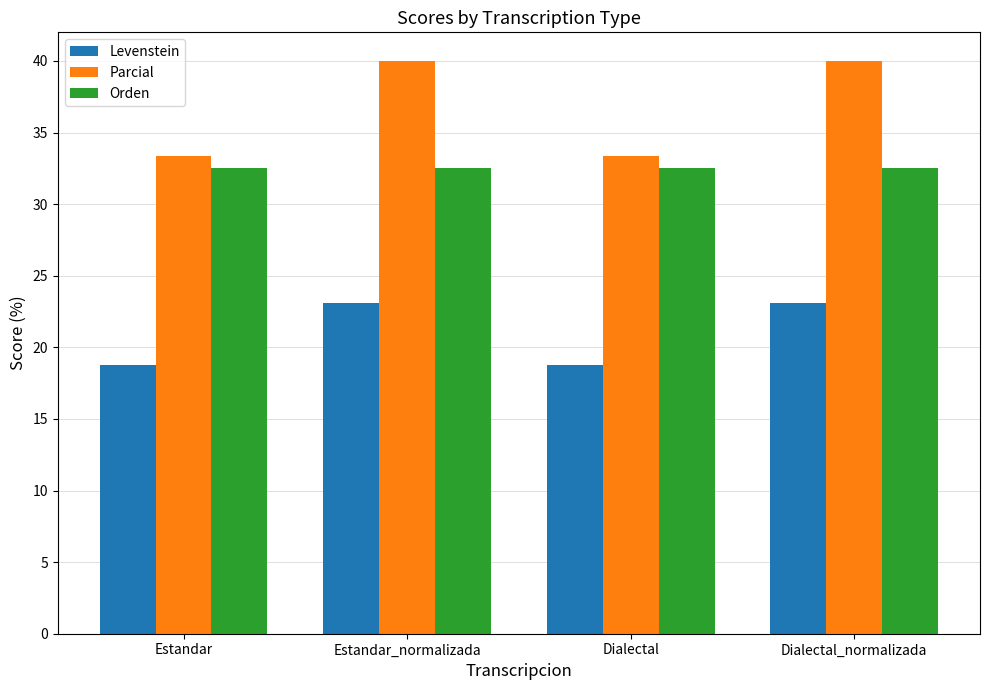

How many series are shown in this chart?

3